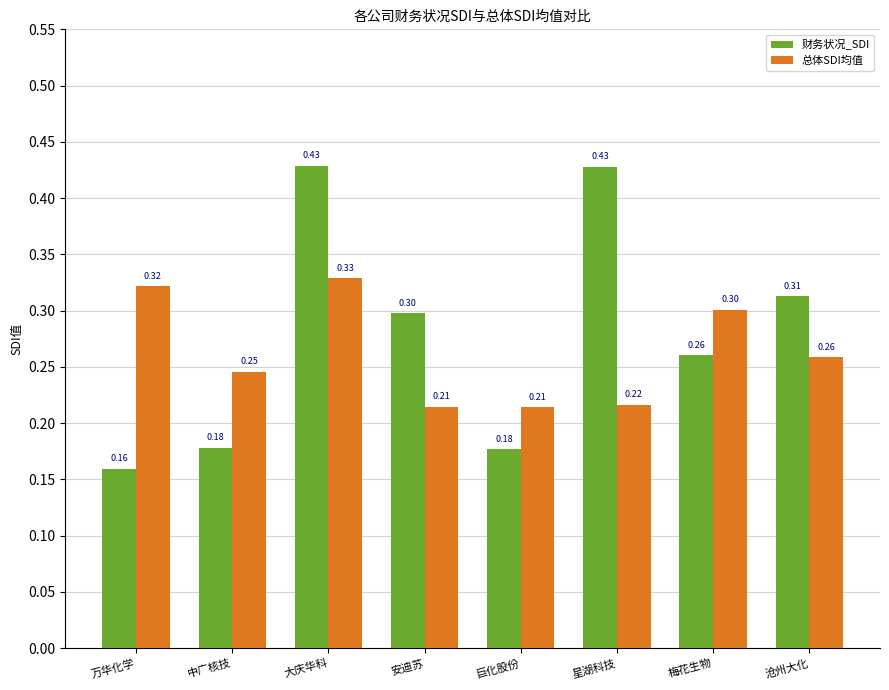

What position from the right is 巨化股份?

4